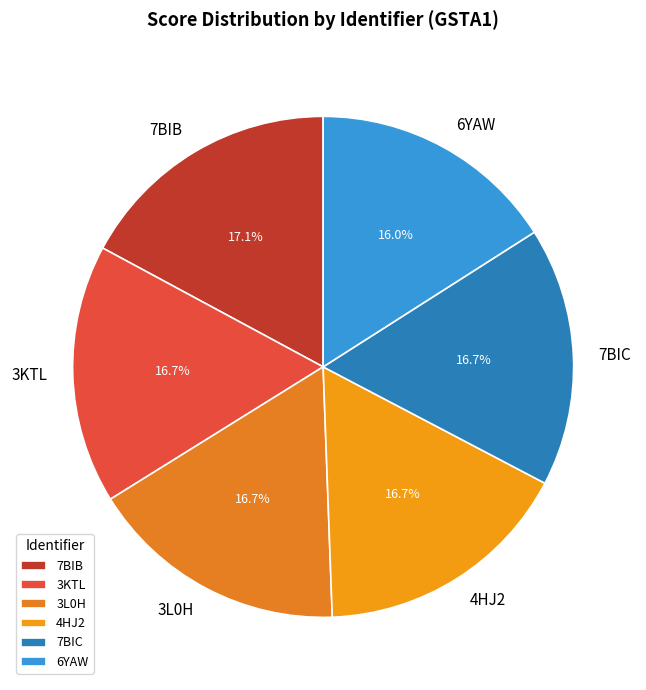

True or false: 7BIB accounts for 5% of the total.

False